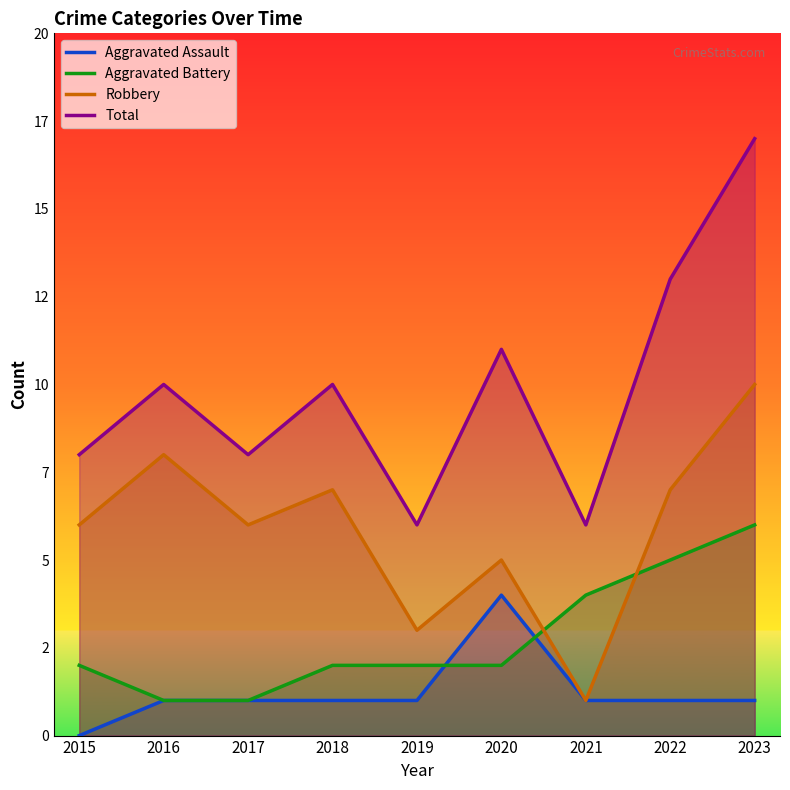

What is the value of the Aggravated Battery point at the 2nd from the left?

1